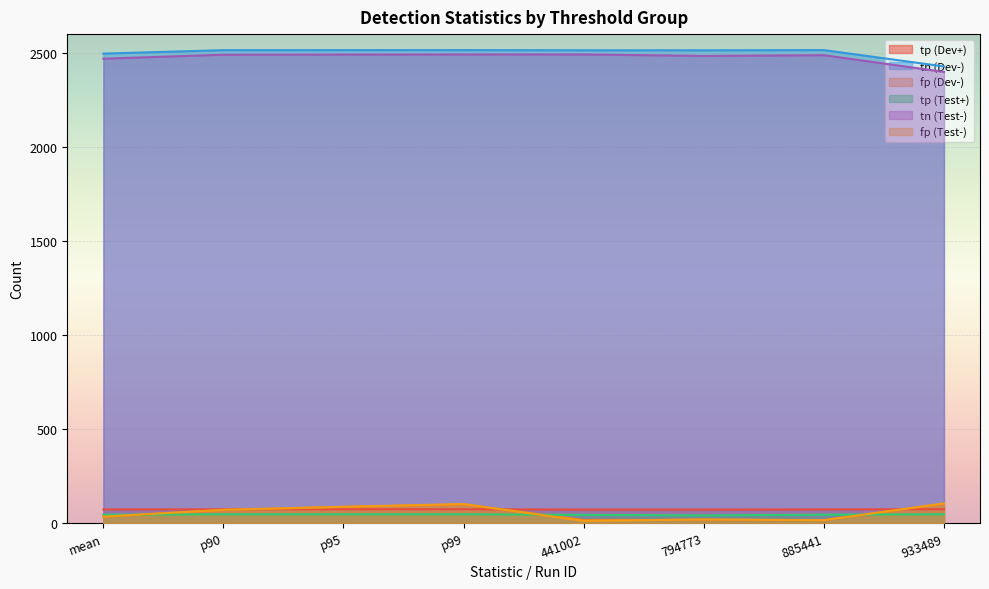

What is the greatest value displayed?

2515.0